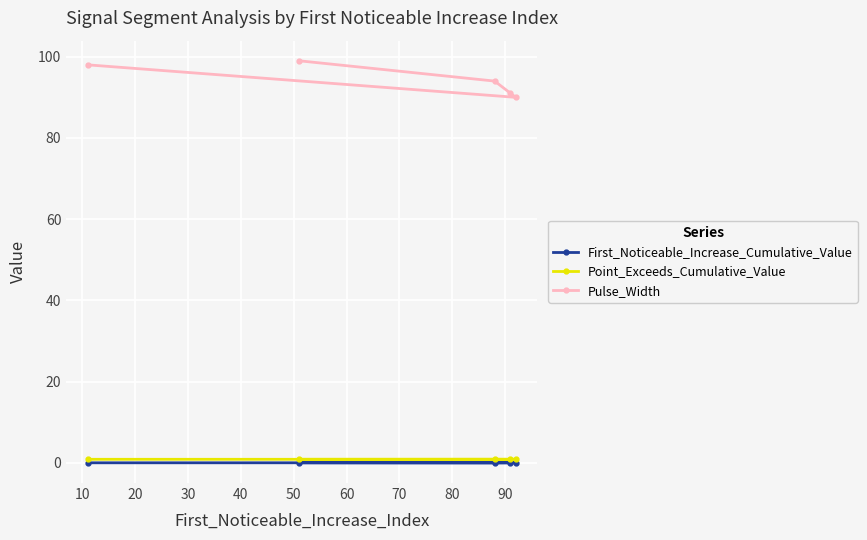

Which series has the largest total across all categories?

Pulse_Width